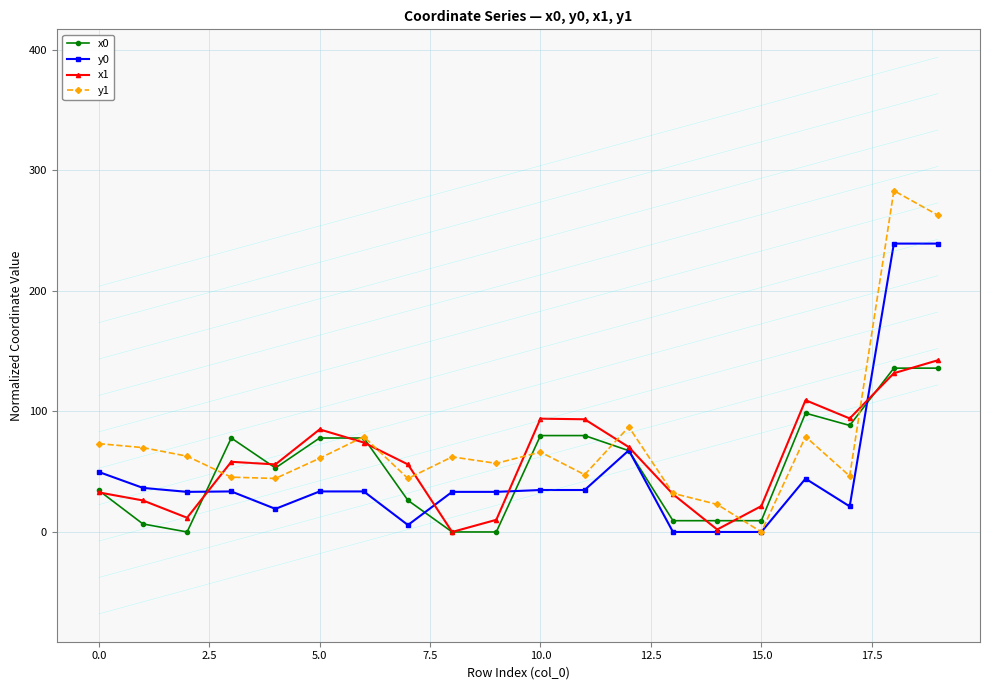

The value of y0 at 5.0 is 33.6. True or false?

True